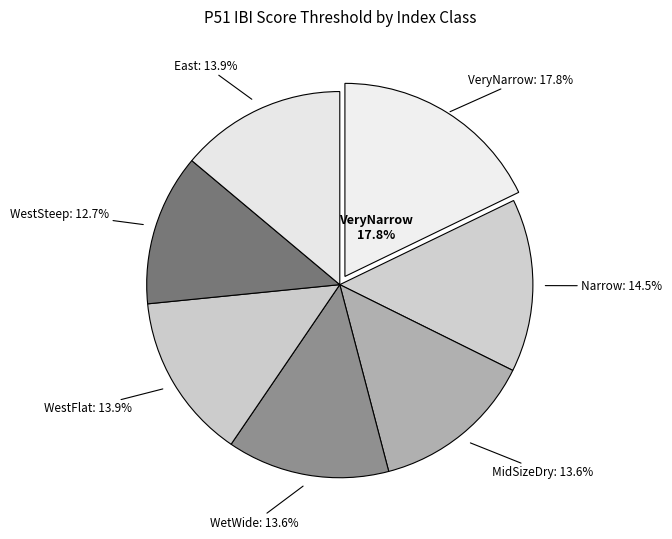

The East slice represents 14% of the pie. True or false?

True